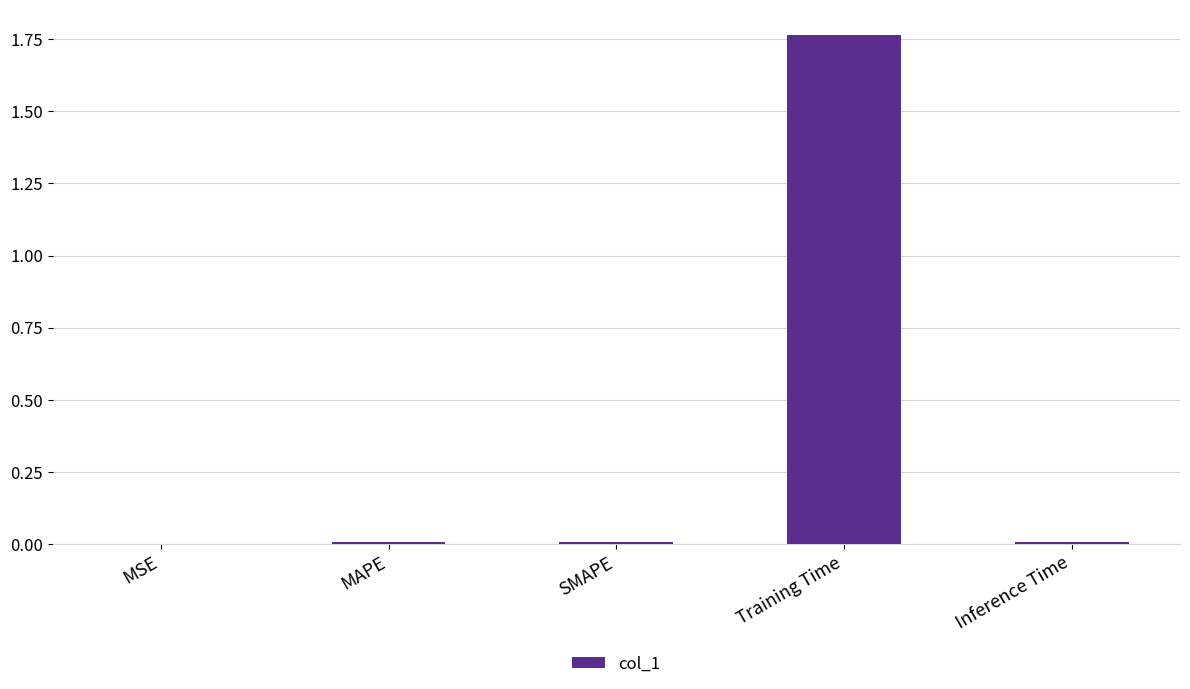

The chart shows a value of 3.1 at Training Time. True or false?

False